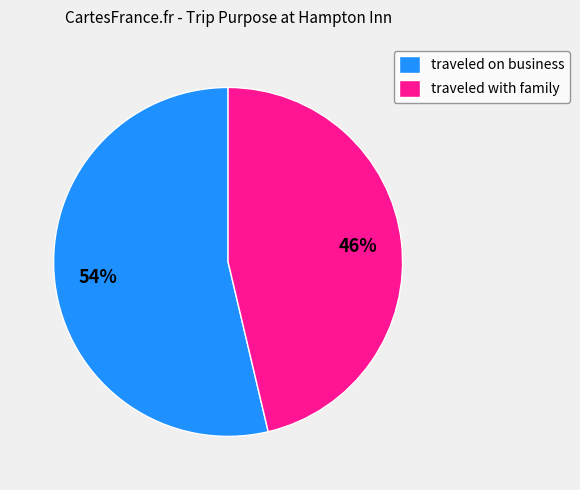

Rank the categories by value from highest to lowest.

traveled on business, traveled with family